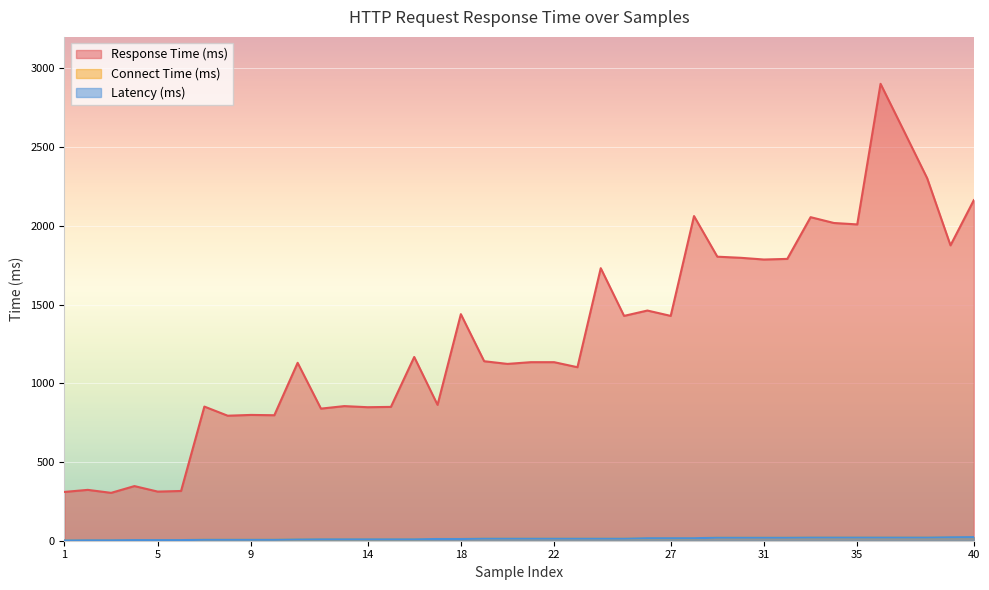

At which label is Latency (ms) closest to 12?

17